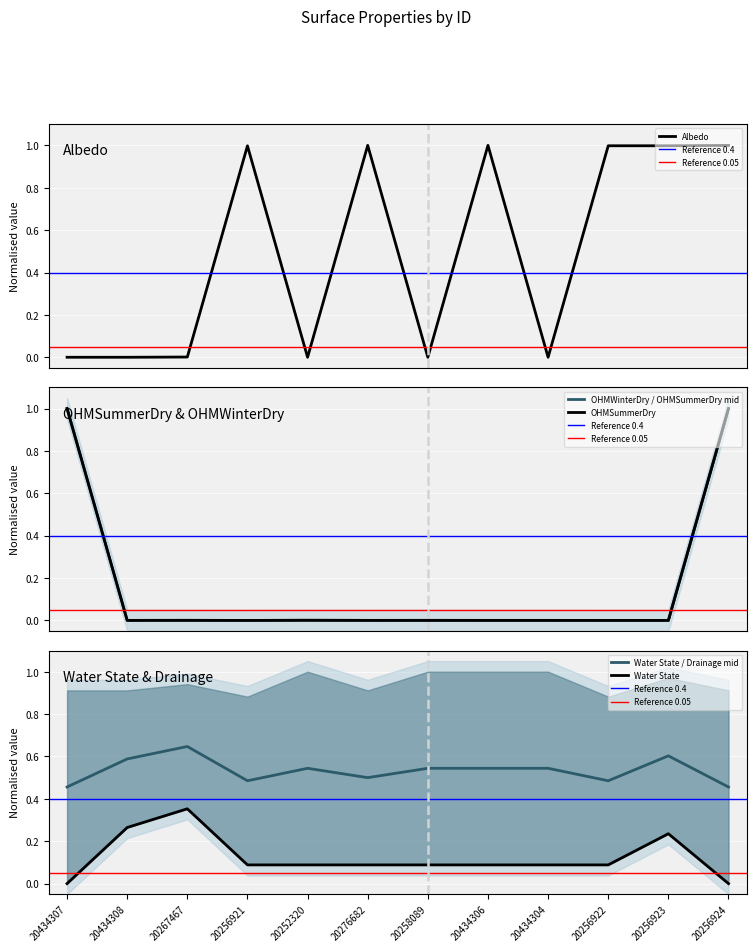

True or false: OHMWinterDry and OHMSummerDry intersect in this chart.

False